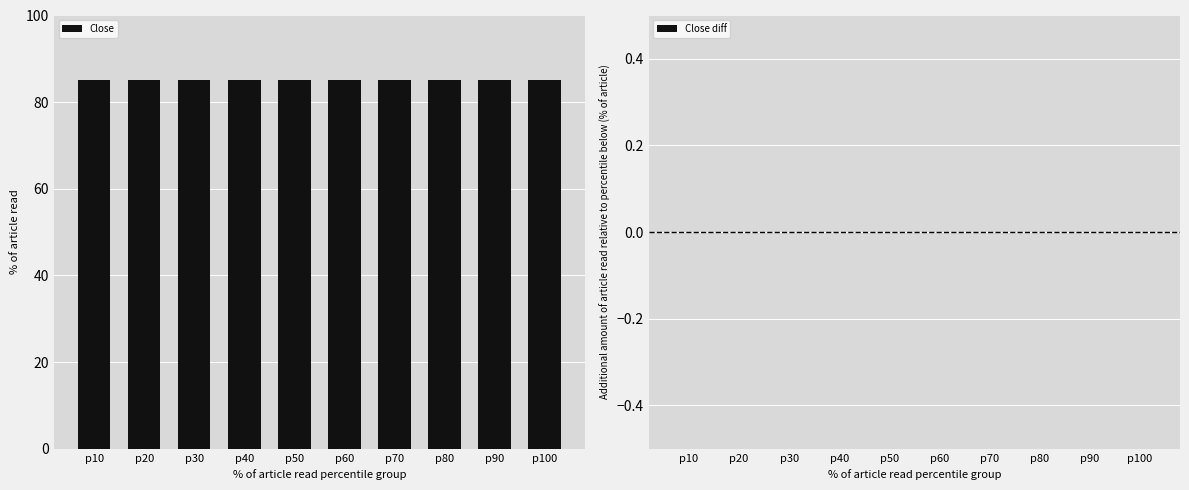

True or false: Close has a value of 85 at p30.

True